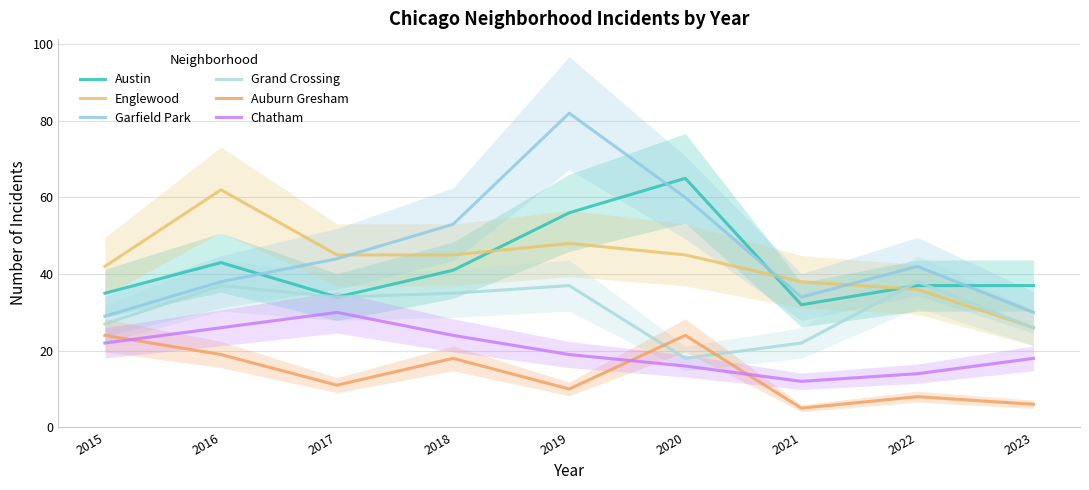

Read the Austin value at 2022.

37